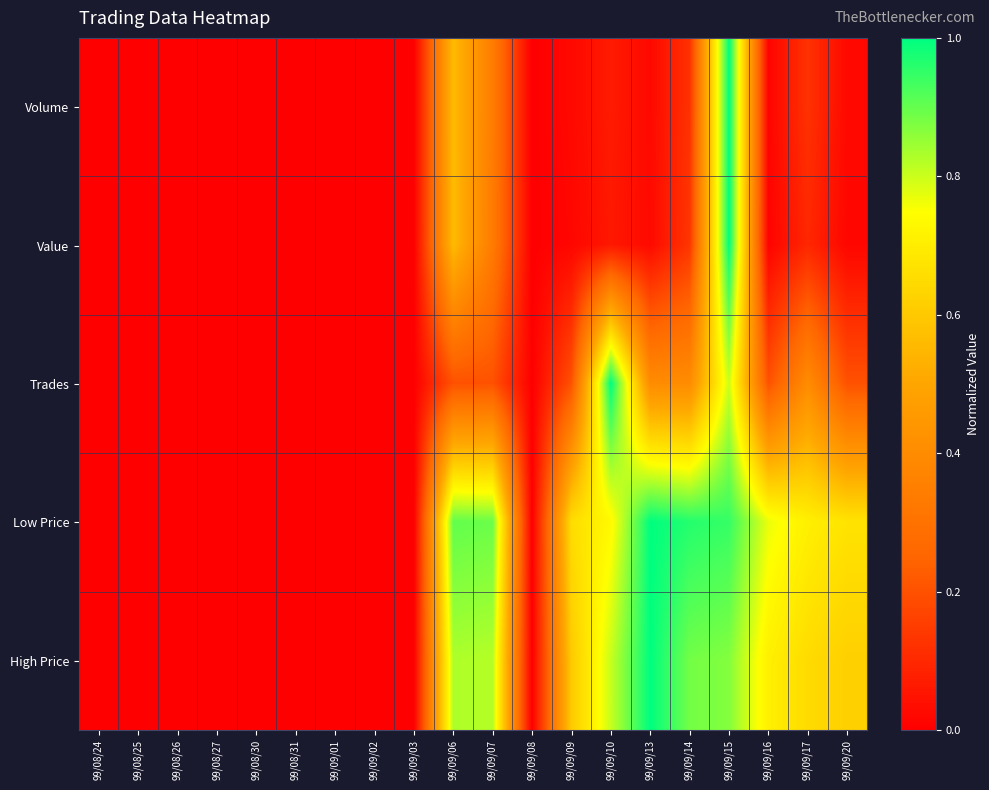

Between 99/08/24 and 99/09/03, which is larger?

99/08/24